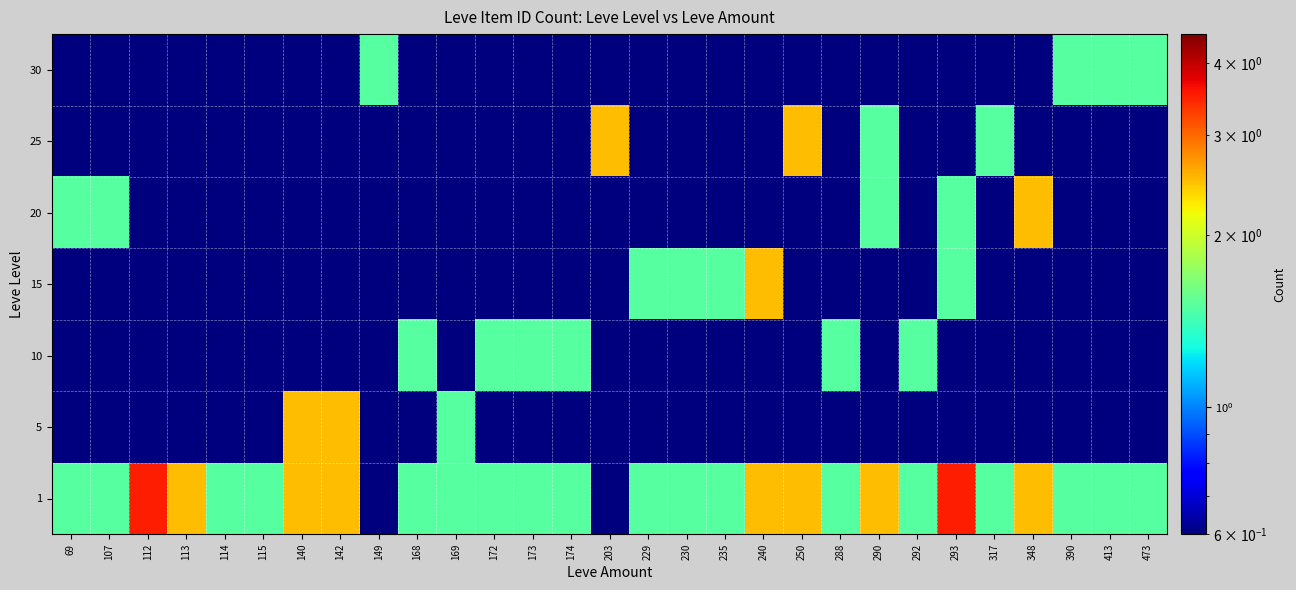

Reading left to right, transcribe all the data shown in this chart.

1: 69=1.5	107=1.5	112=3.5	113=2.5	114=1.5	115=1.5	140=2.5	142=2.5	149=0.5	168=1.5	169=1.5	172=1.5	173=1.5	174=1.5	203=0.5	229=1.5	230=1.5	235=1.5	240=2.5	250=2.5	288=1.5	290=2.5	292=1.5	293=3.5	317=1.5	348=2.5	390=1.5	413=1.5	473=1.5
5: 69=0.5	107=0.5	112=0.5	113=0.5	114=0.5	115=0.5	140=2.5	142=2.5	149=0.5	168=0.5	169=1.5	172=0.5	173=0.5	174=0.5	203=0.5	229=0.5	230=0.5	235=0.5	240=0.5	250=0.5	288=0.5	290=0.5	292=0.5	293=0.5	317=0.5	348=0.5	390=0.5	413=0.5	473=0.5
10: 69=0.5	107=0.5	112=0.5	113=0.5	114=0.5	115=0.5	140=0.5	142=0.5	149=0.5	168=1.5	169=0.5	172=1.5	173=1.5	174=1.5	203=0.5	229=0.5	230=0.5	235=0.5	240=0.5	250=0.5	288=1.5	290=0.5	292=1.5	293=0.5	317=0.5	348=0.5	390=0.5	413=0.5	473=0.5
15: 69=0.5	107=0.5	112=0.5	113=0.5	114=0.5	115=0.5	140=0.5	142=0.5	149=0.5	168=0.5	169=0.5	172=0.5	173=0.5	174=0.5	203=0.5	229=1.5	230=1.5	235=1.5	240=2.5	250=0.5	288=0.5	290=0.5	292=0.5	293=1.5	317=0.5	348=0.5	390=0.5	413=0.5	473=0.5
20: 69=1.5	107=1.5	112=0.5	113=0.5	114=0.5	115=0.5	140=0.5	142=0.5	149=0.5	168=0.5	169=0.5	172=0.5	173=0.5	174=0.5	203=0.5	229=0.5	230=0.5	235=0.5	240=0.5	250=0.5	288=0.5	290=1.5	292=0.5	293=1.5	317=0.5	348=2.5	390=0.5	413=0.5	473=0.5
25: 69=0.5	107=0.5	112=0.5	113=0.5	114=0.5	115=0.5	140=0.5	142=0.5	149=0.5	168=0.5	169=0.5	172=0.5	173=0.5	174=0.5	203=2.5	229=0.5	230=0.5	235=0.5	240=0.5	250=2.5	288=0.5	290=1.5	292=0.5	293=0.5	317=1.5	348=0.5	390=0.5	413=0.5	473=0.5
30: 69=0.5	107=0.5	112=0.5	113=0.5	114=0.5	115=0.5	140=0.5	142=0.5	149=1.5	168=0.5	169=0.5	172=0.5	173=0.5	174=0.5	203=0.5	229=0.5	230=0.5	235=0.5	240=0.5	250=0.5	288=0.5	290=0.5	292=0.5	293=0.5	317=0.5	348=0.5	390=1.5	413=1.5	473=1.5